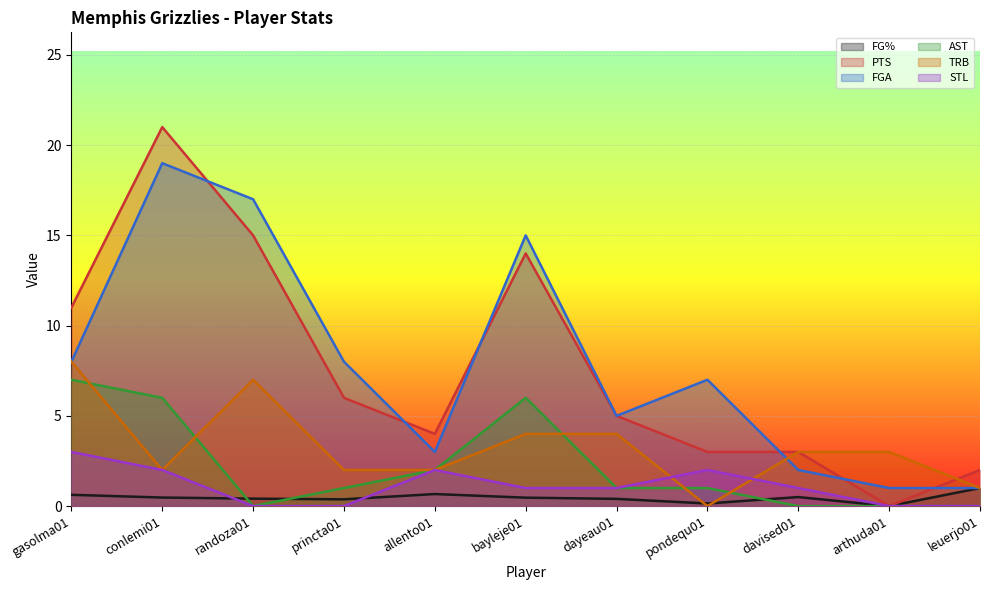

The value of STL at gasolma01 is 4.3. True or false?

False